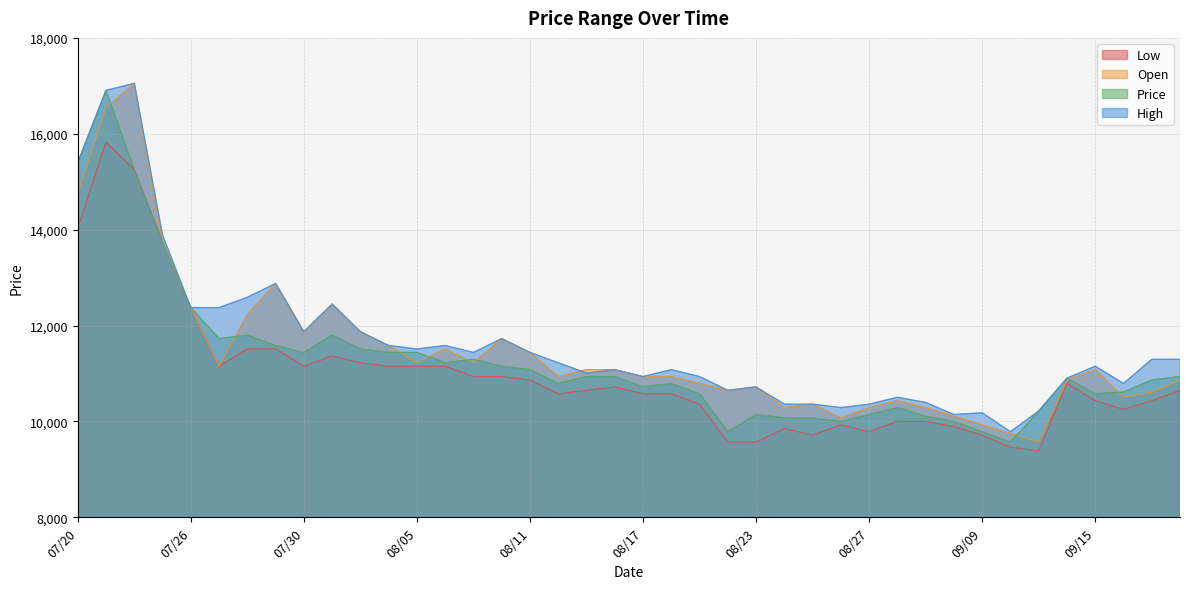

How many lines are shown in the chart?

4